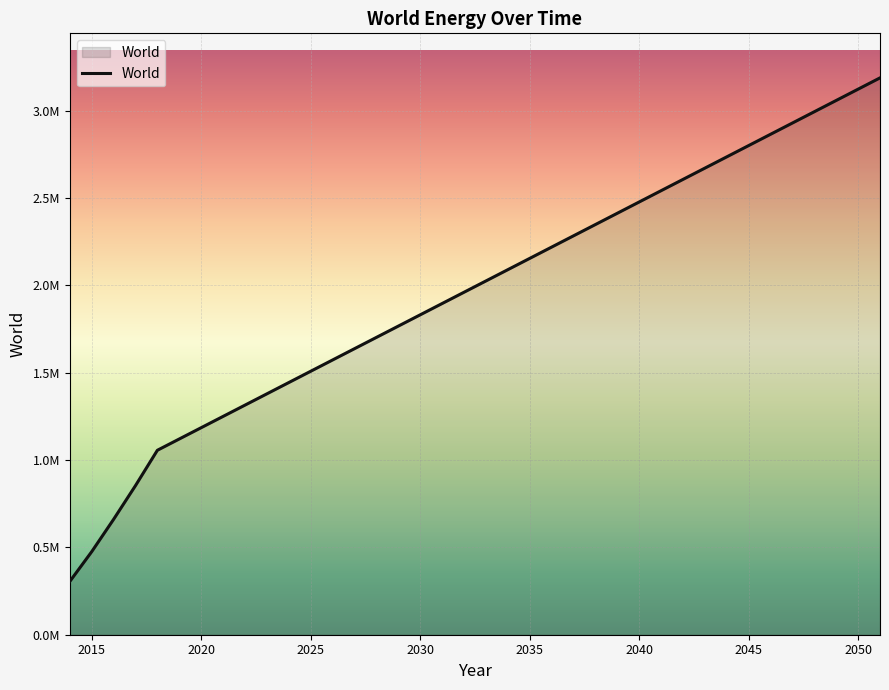

Is this an area chart (filled region under the line)?

Yes